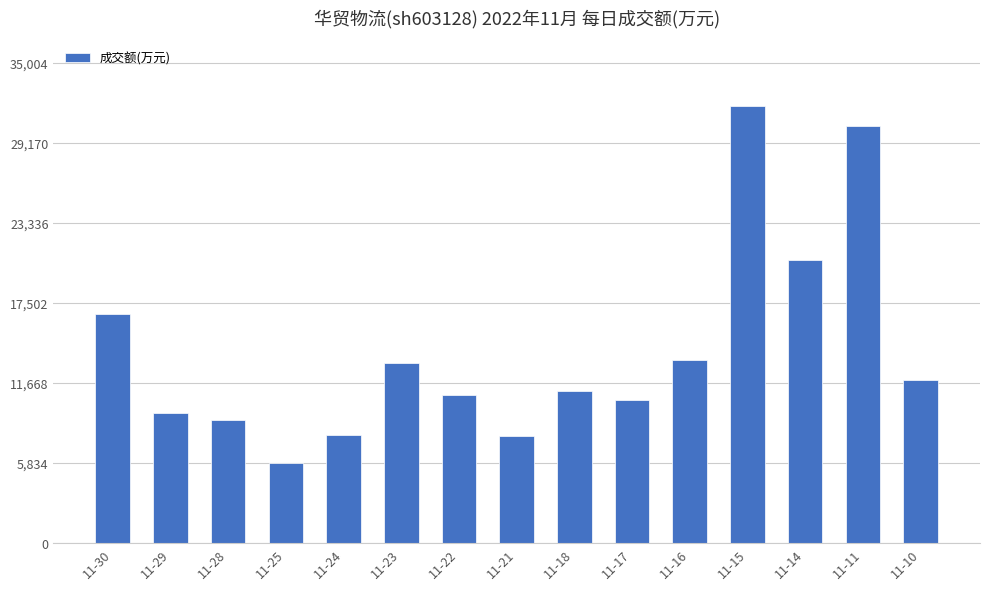

True or false: the data shows 4607 at 11-22.

False